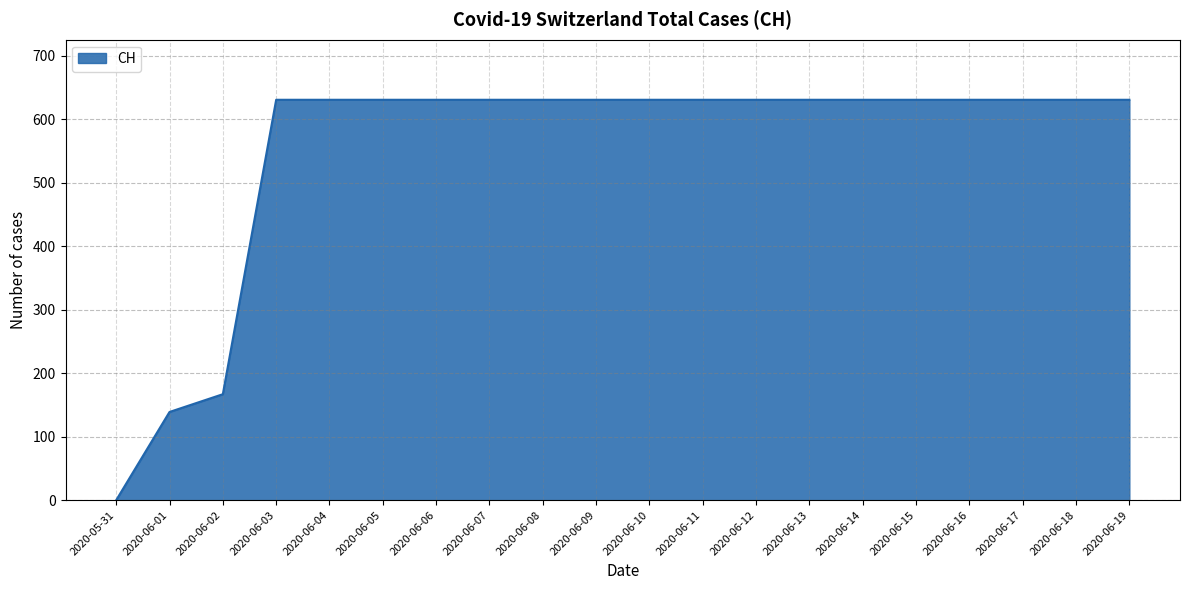

Reading left to right, transcribe all the data shown in this chart.

0	139	167	631	631	631	631	631	631	631	631	631	631	631	631	631	631	631	631	631